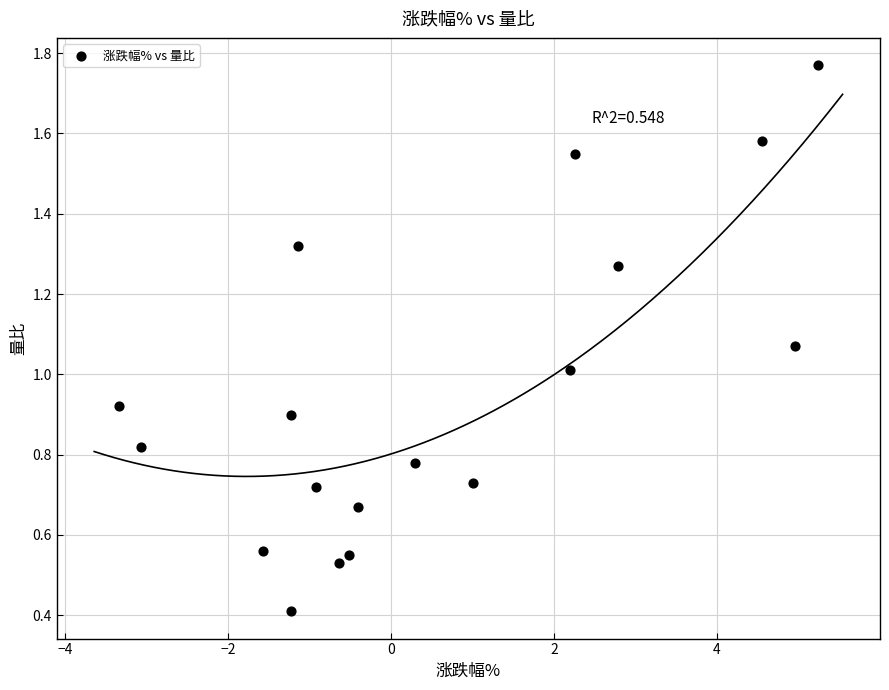

What is the range of Y values (max minus min)?

1.4